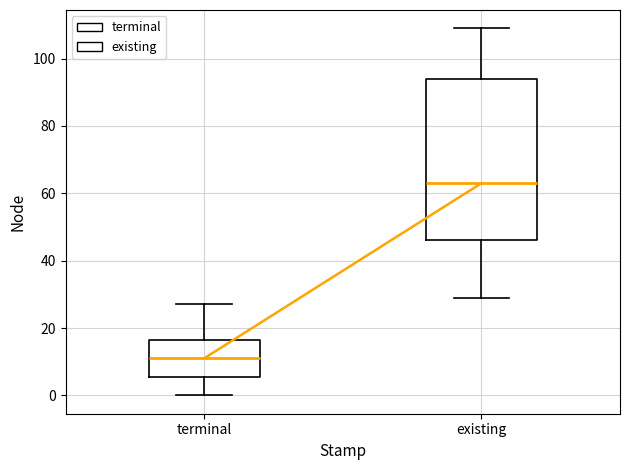

Where does the upper whisker of the box for terminal end on the y-axis? The values are not printed on the chart, so give them approximately, as read against the axis.

28